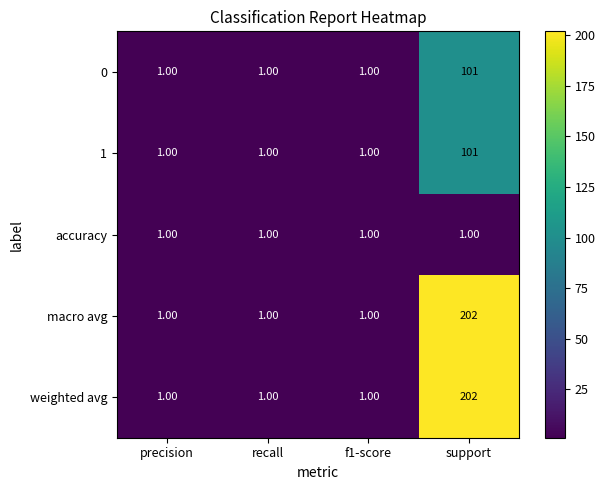

At which category is the sum across all series the highest?

support